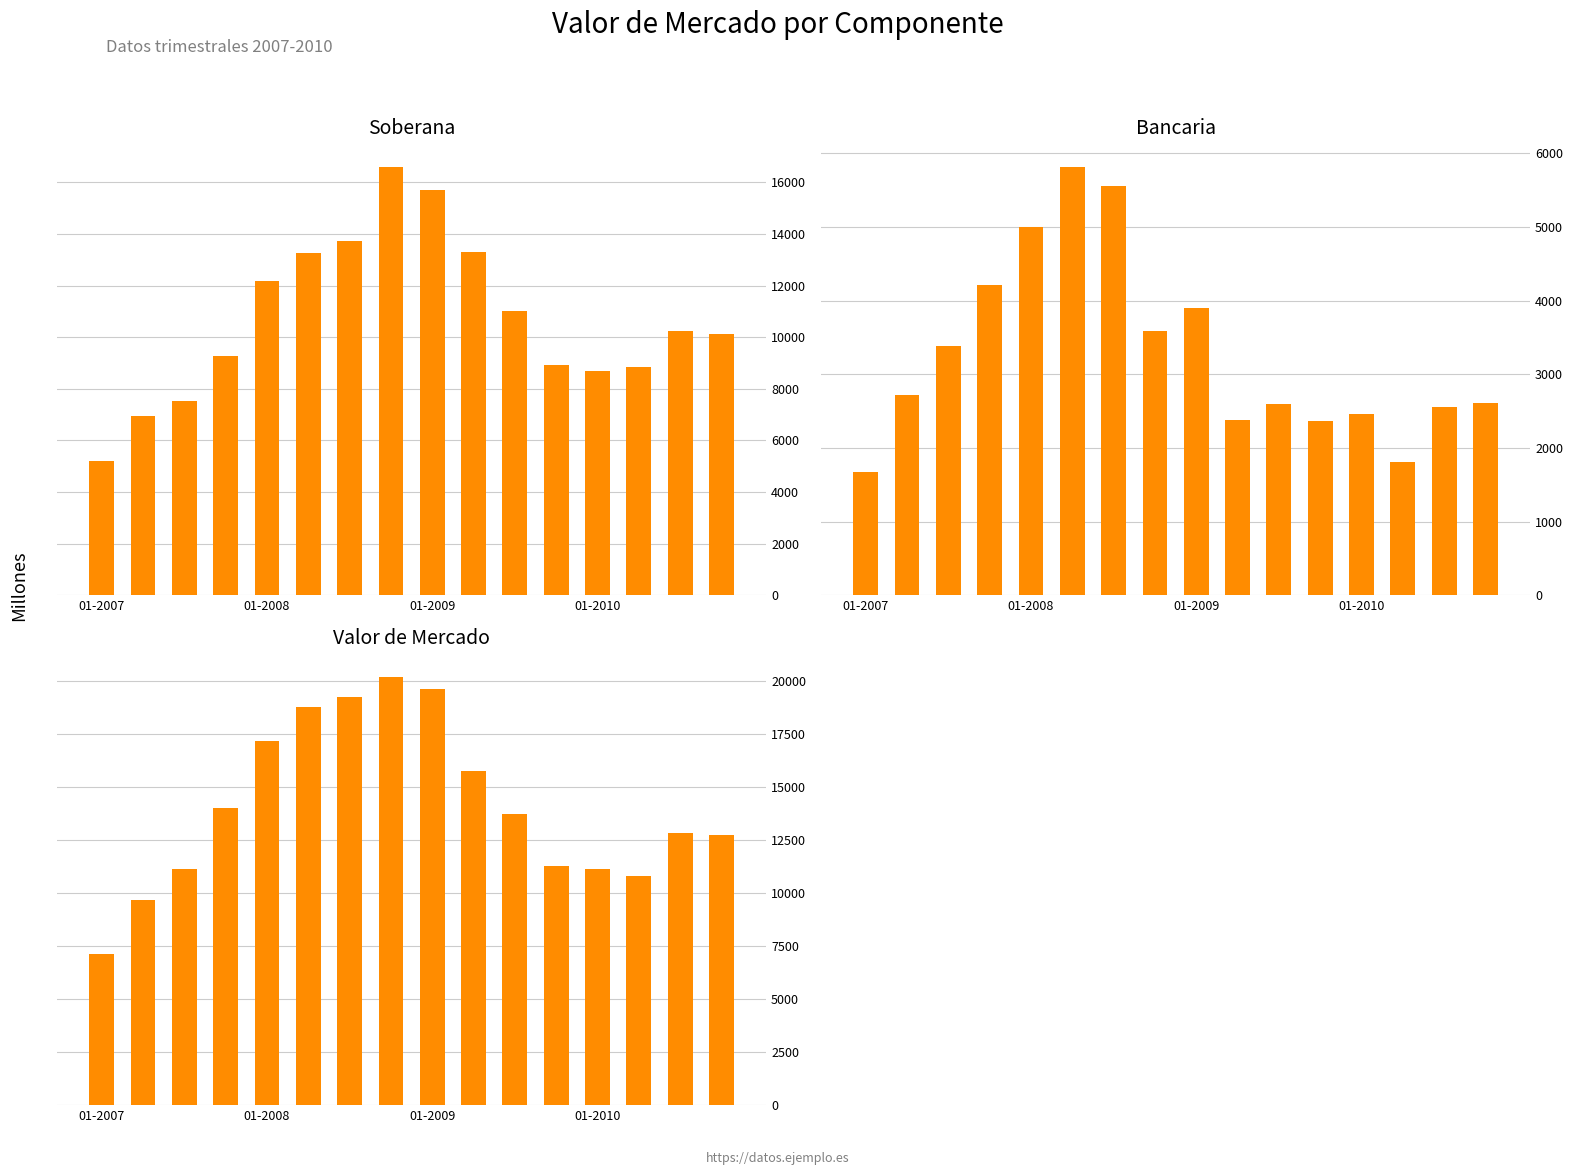

What is the difference between the maximum and second lowest values in the Bancaria series?

4019